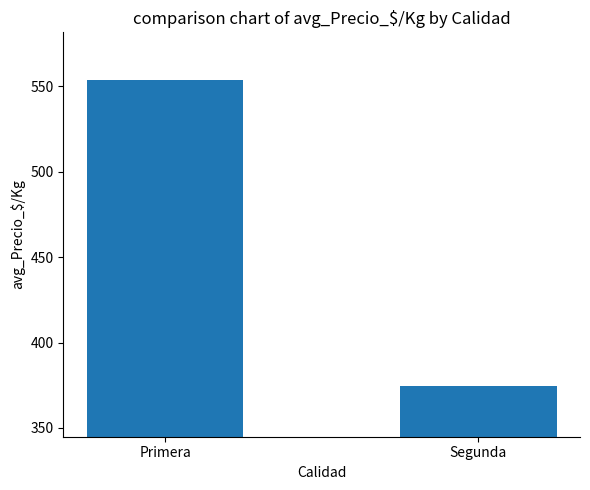

True or false: the data shows 554.0 at Primera.

True